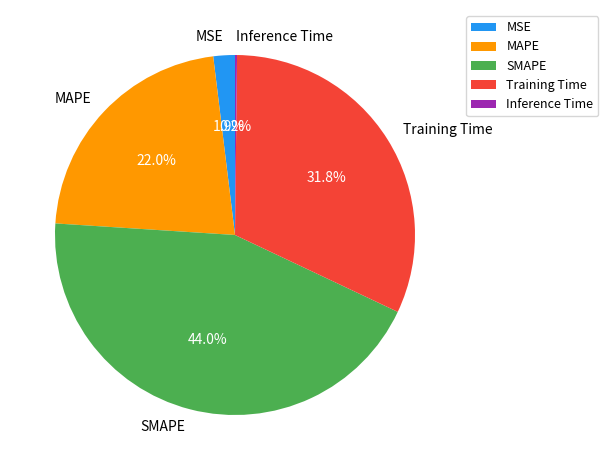

Which slice is the largest?

SMAPE